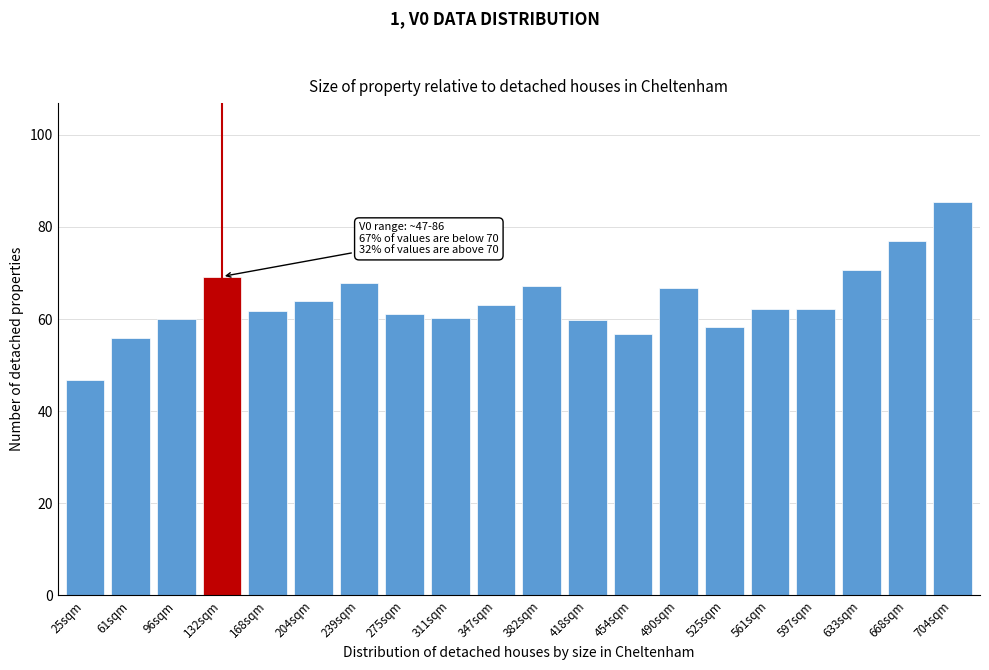

What is the maximum value shown in the chart?

85.5